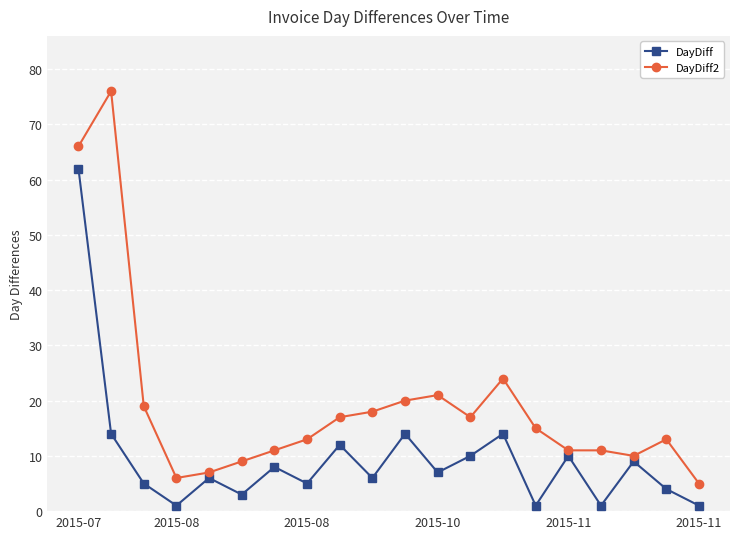

Reading left to right, what are all the values shown in this chart?

DayDiff: 62	14	5	1	6	3	8	5	12	6	14	7	10	14	1	10	1	9	4	1
DayDiff2: 66	76	19	6	7	9	11	13	17	18	20	21	17	24	15	11	11	10	13	5